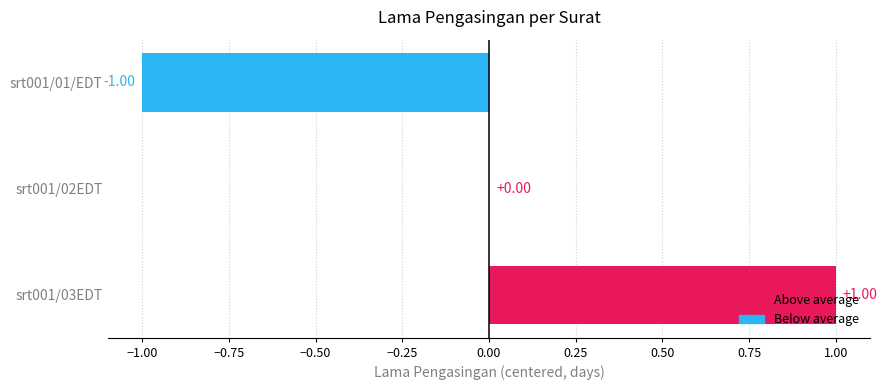

Count the number of data series in this chart.

1